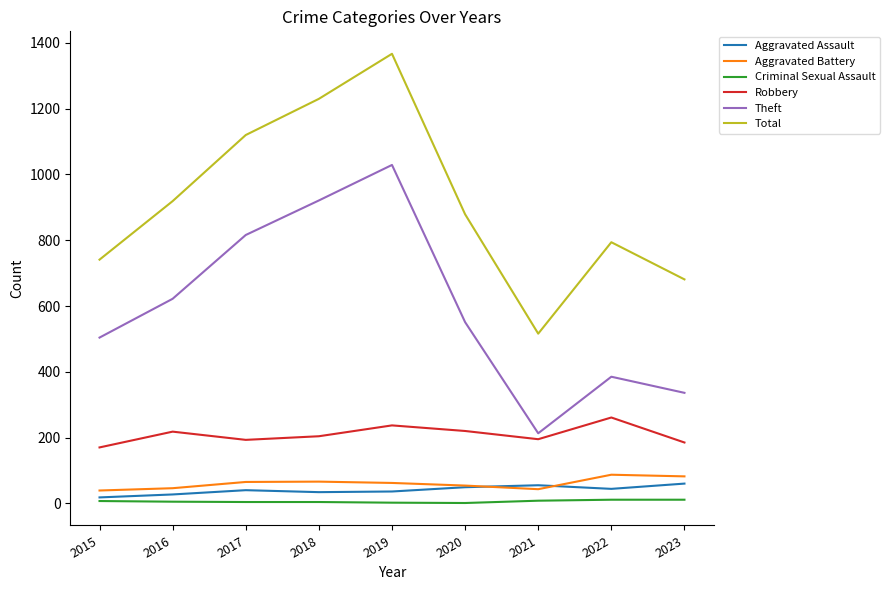

True or false: Aggravated Assault has a value of 49 at 2020.

True